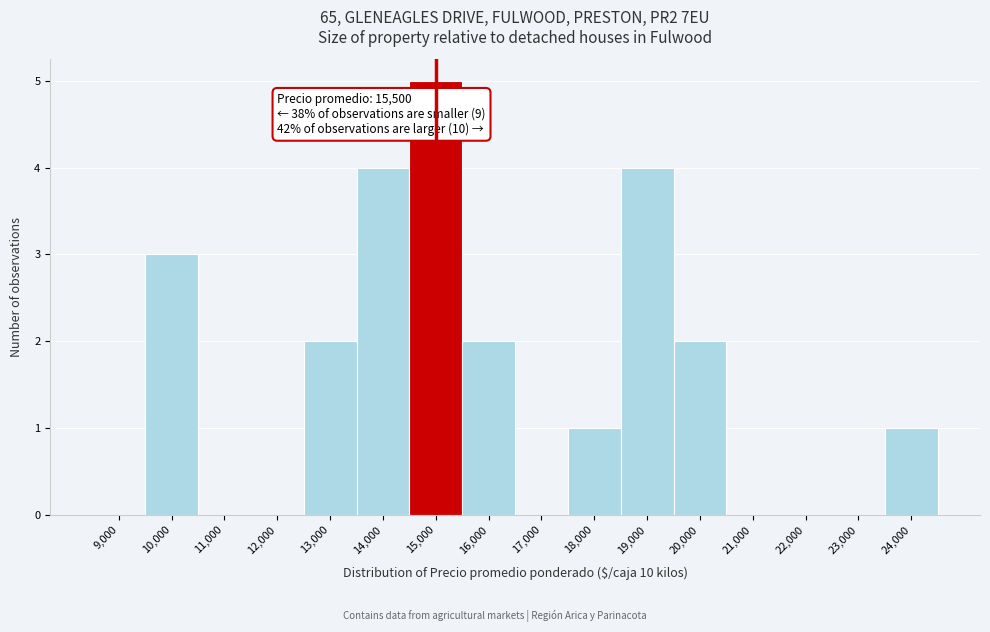

Reading right to left, extract all data points from this chart.

24,000=1	23,000=0	22,000=0	21,000=0	20,000=2	19,000=4	18,000=1	17,000=0	16,000=2	15,000=5	14,000=4	13,000=2	12,000=0	11,000=0	10,000=3	9,000=0